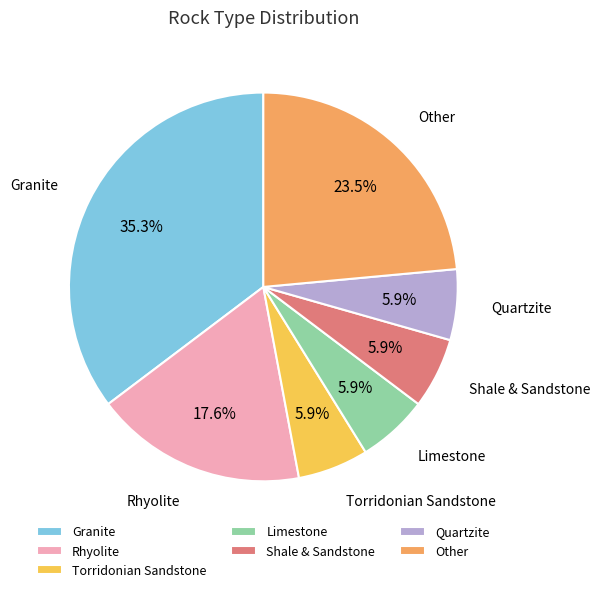

How many segments does this pie chart have?

7